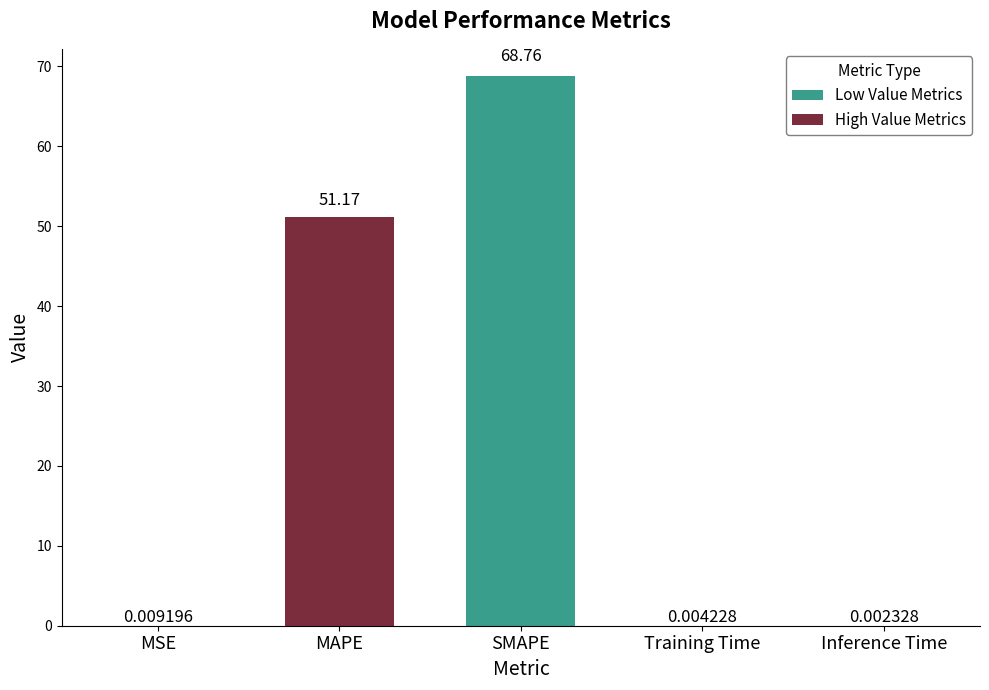

Which has a higher value, Inference Time or Training Time?

Training Time